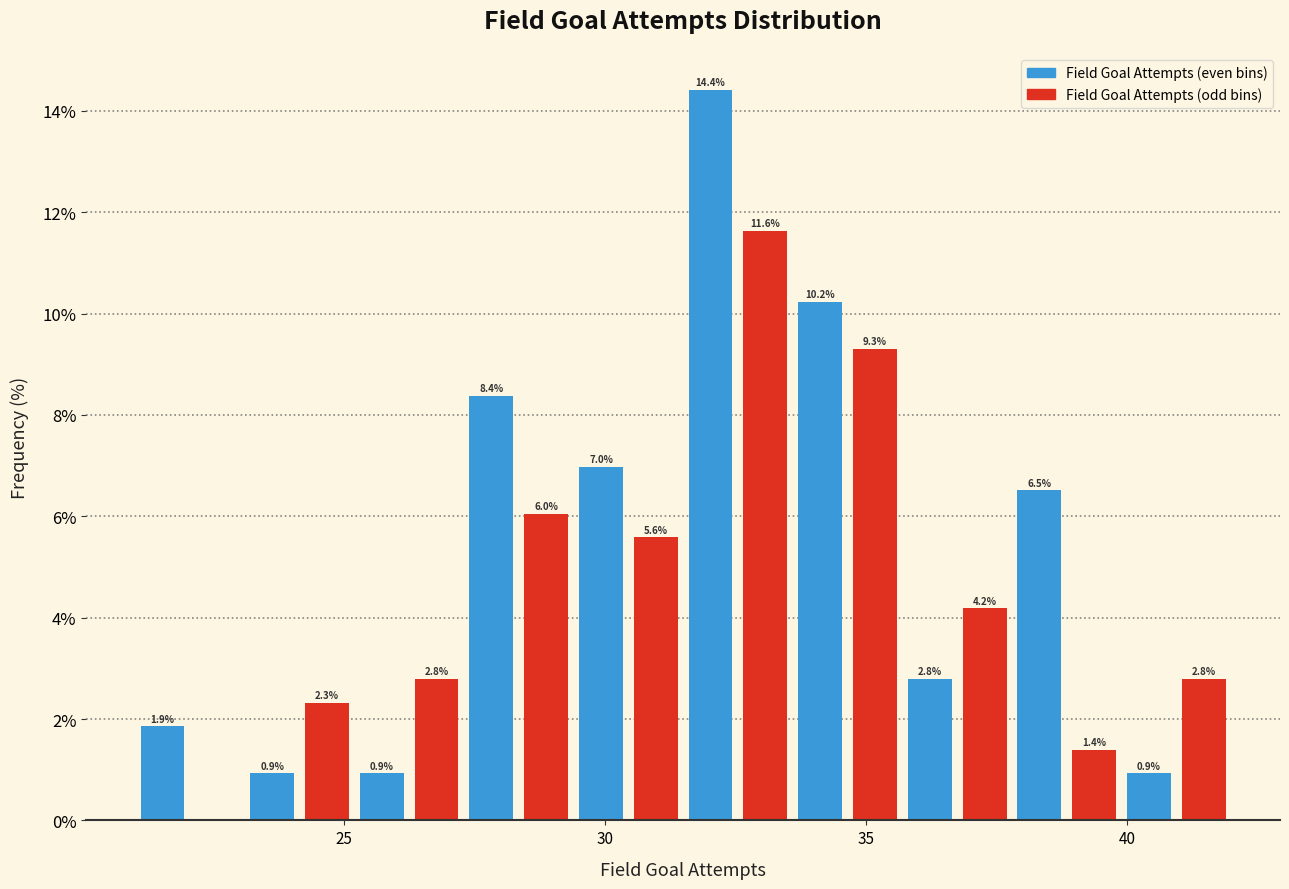

Around what value on the x-axis is the tallest bar? Give the approximate position of its centre, as read against the axis.

32.0